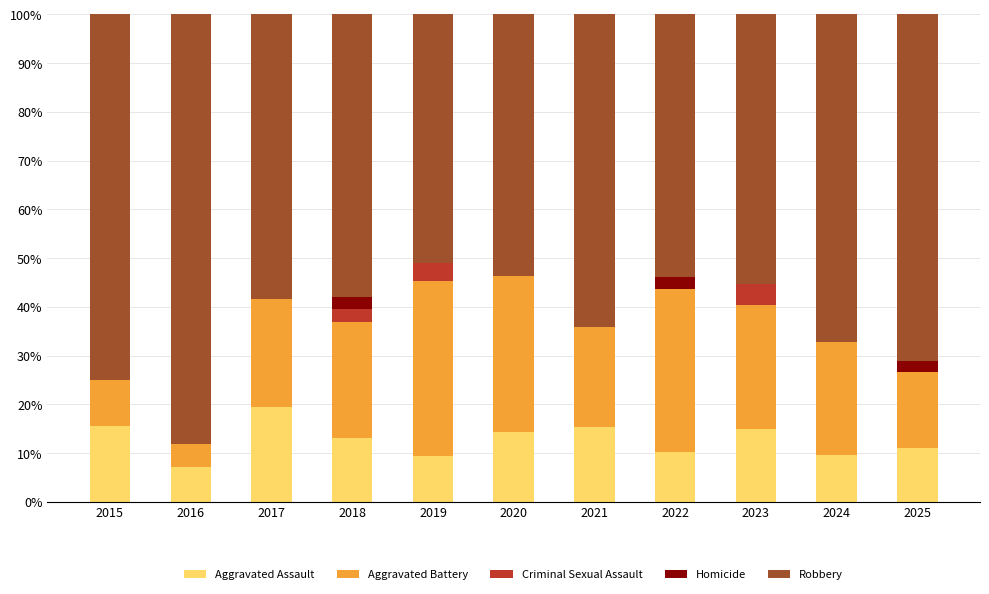

What is the sum of all Aggravated Assault values?

140.3